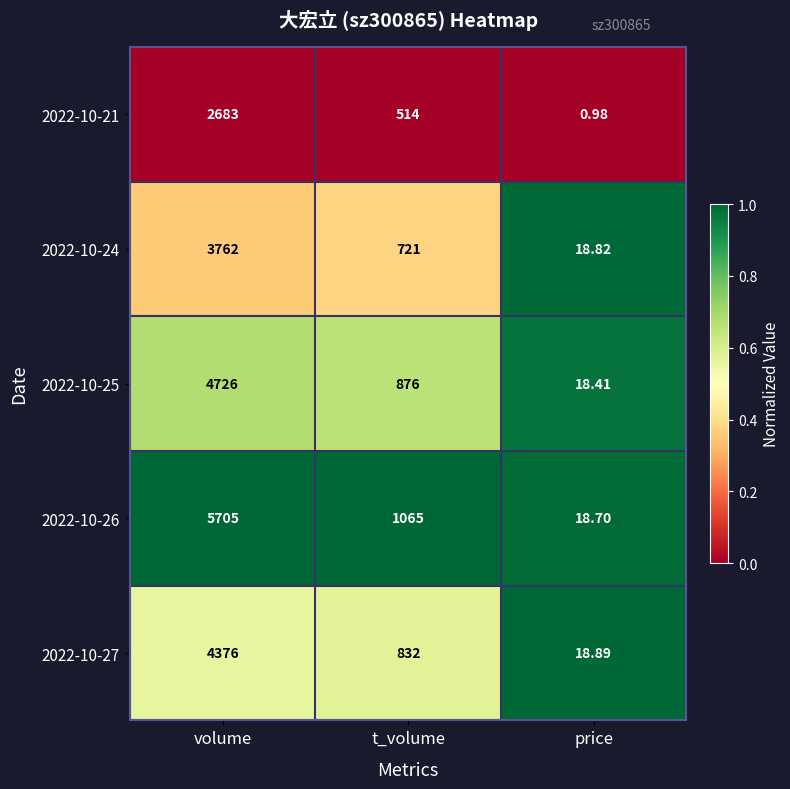

Where is 2022-10-24 nearest to the value 1890?

t_volume